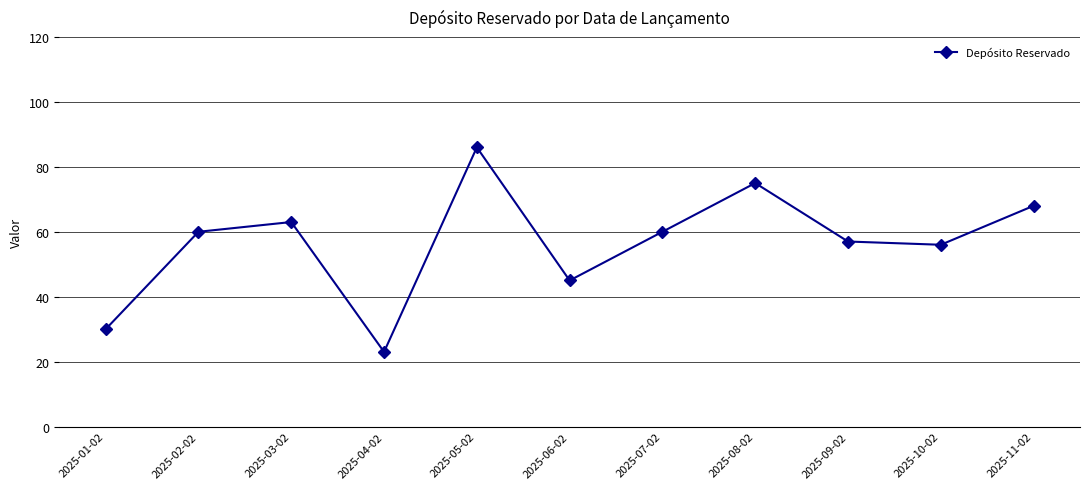

What is the difference between the maximum and minimum values?

63